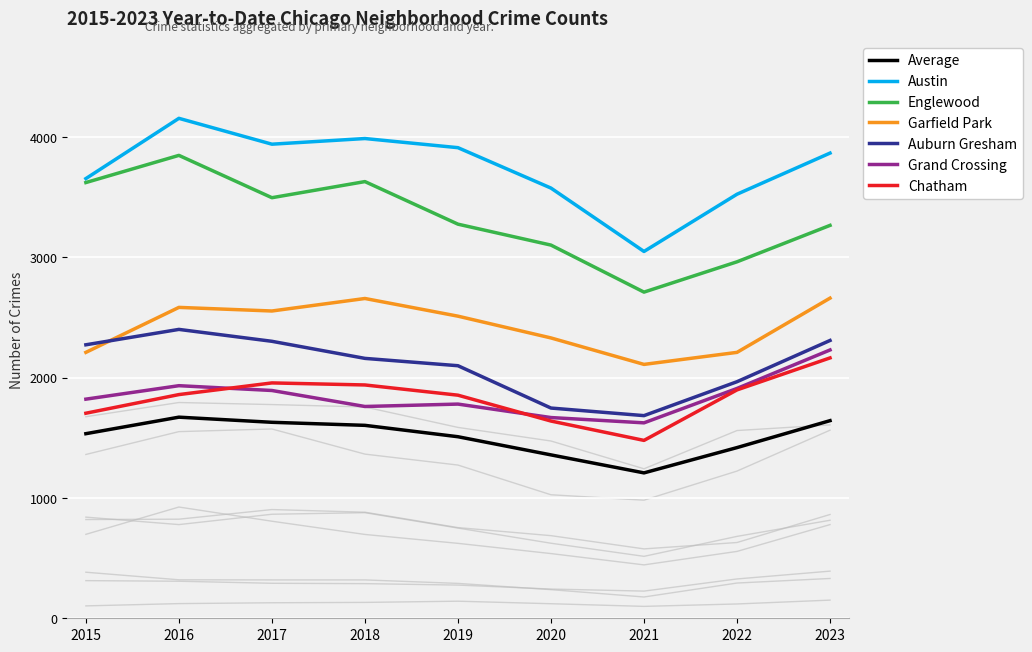

Which category has the lowest value in the Austin series?

2021